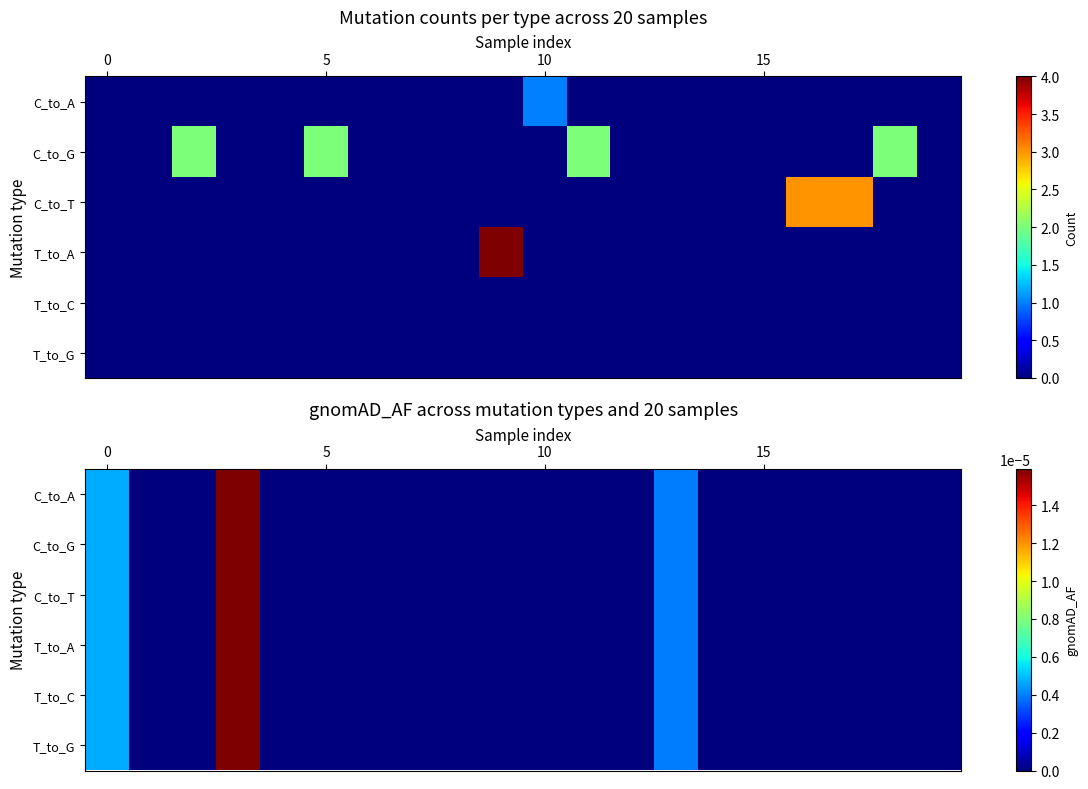

How many data points in C_to_T are above 0?

3